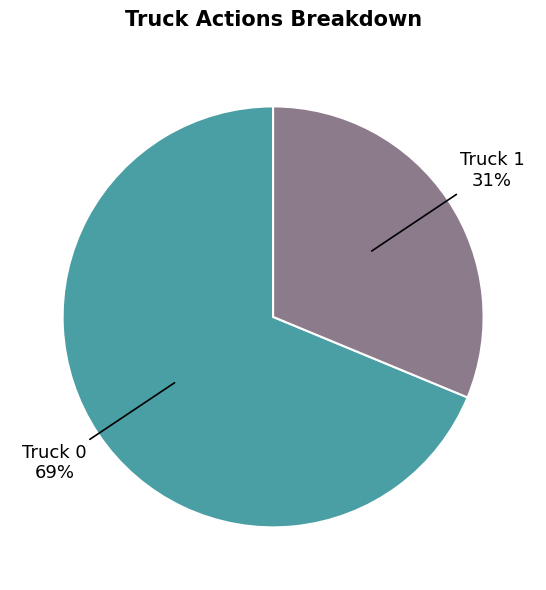

How many segments does this pie chart have?

2